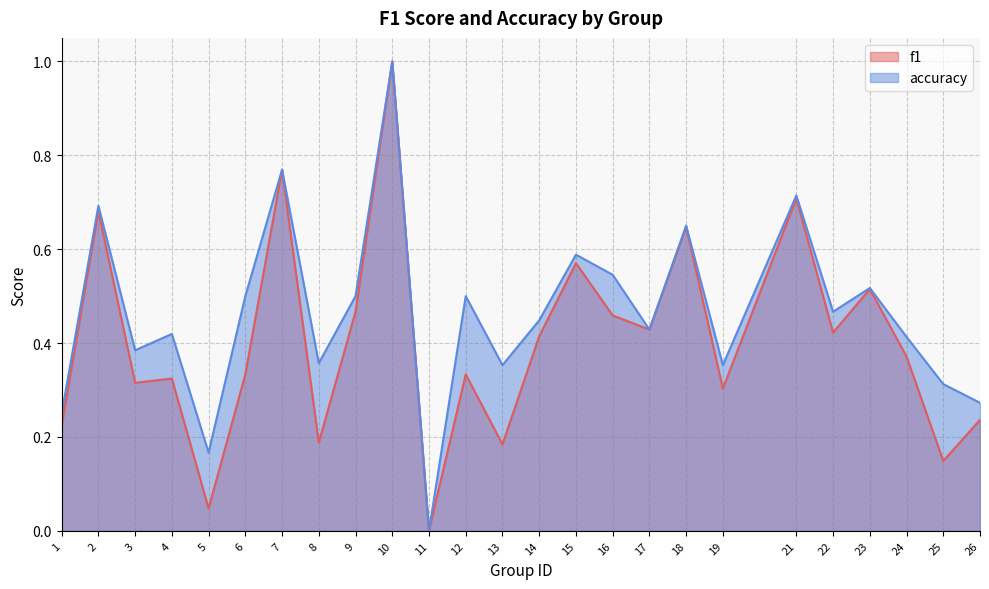

List the series in order of their peak value, lowest first.

f1, accuracy